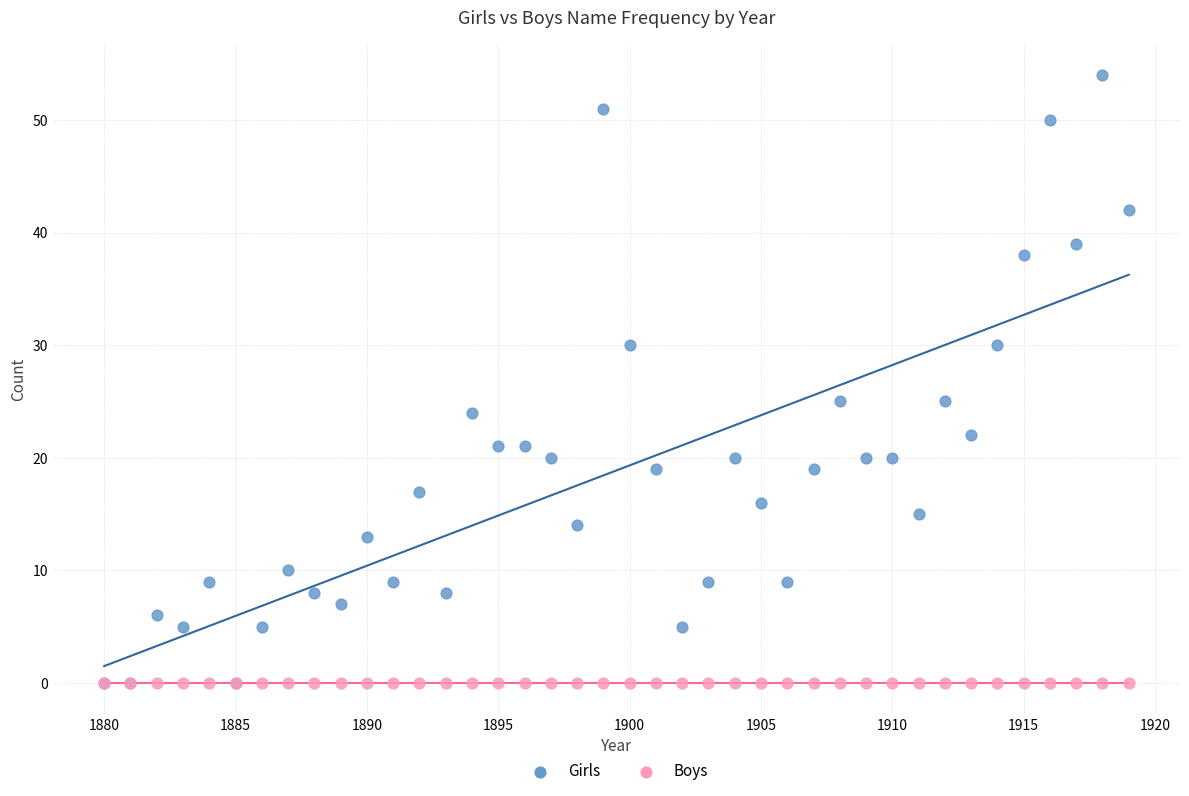

What are all the series names shown in the legend?

Girls, Boys